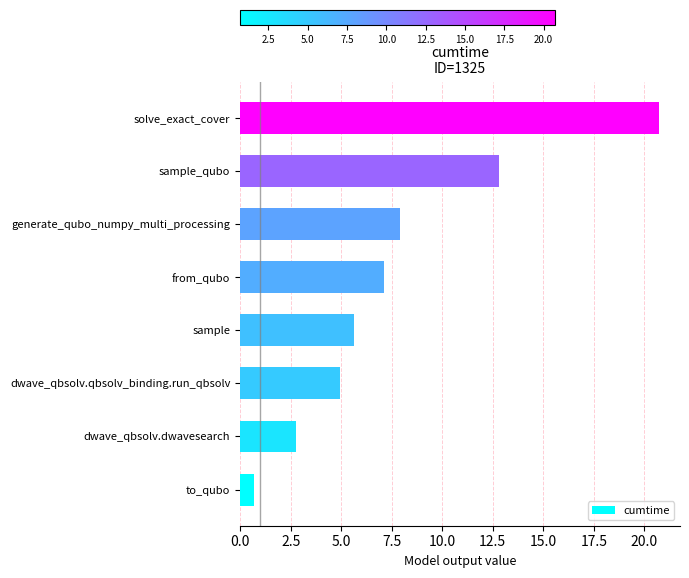

Reading top to bottom, list all the values displayed in this chart.

20.7	12.8	7.9	7.1	5.6	4.9	2.7	0.7